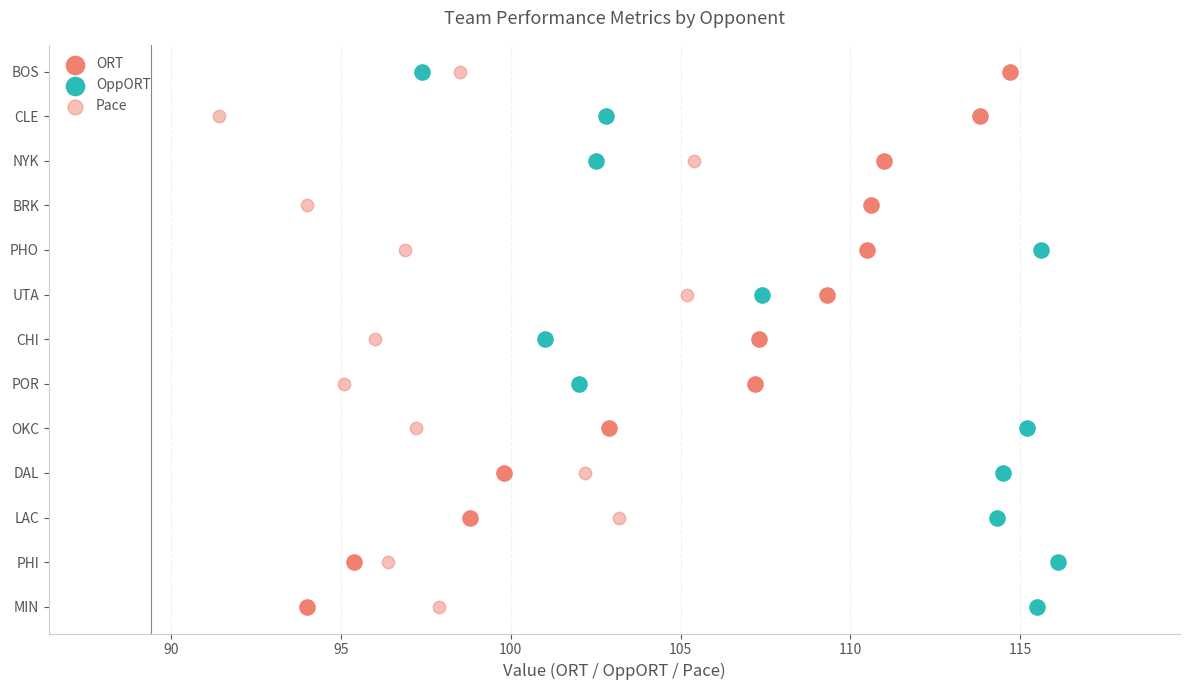

Which series has the largest Y range (max minus min)?

ORT